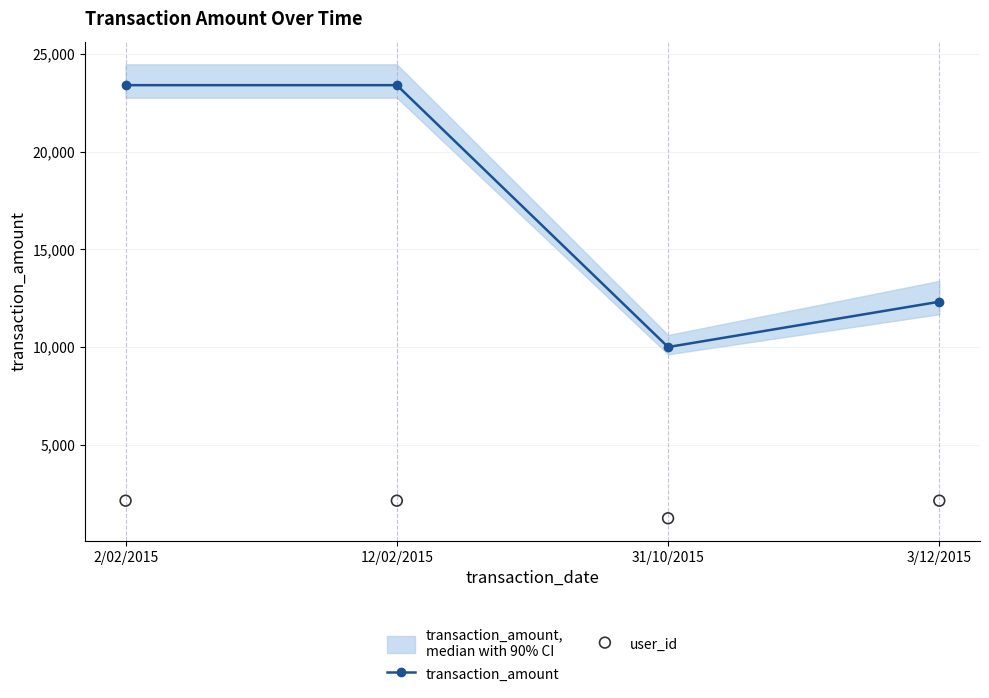

Which series has the widest spread of Y values?

transaction_amount